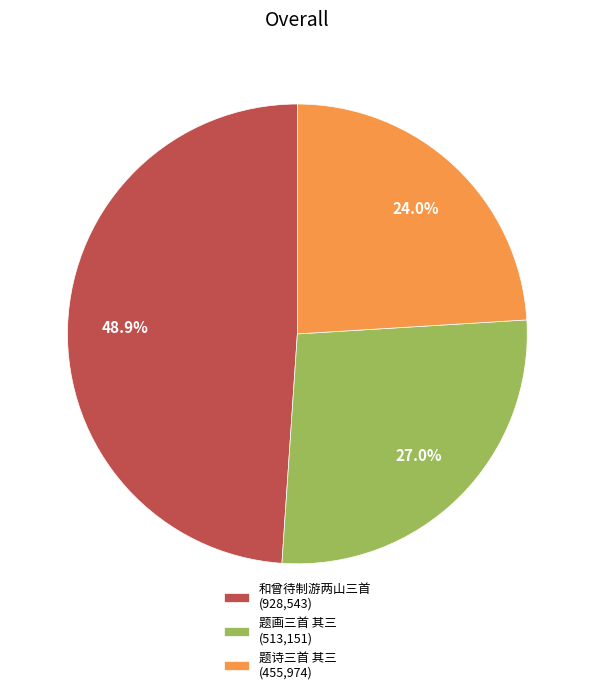

How many slices are in this pie chart?

3